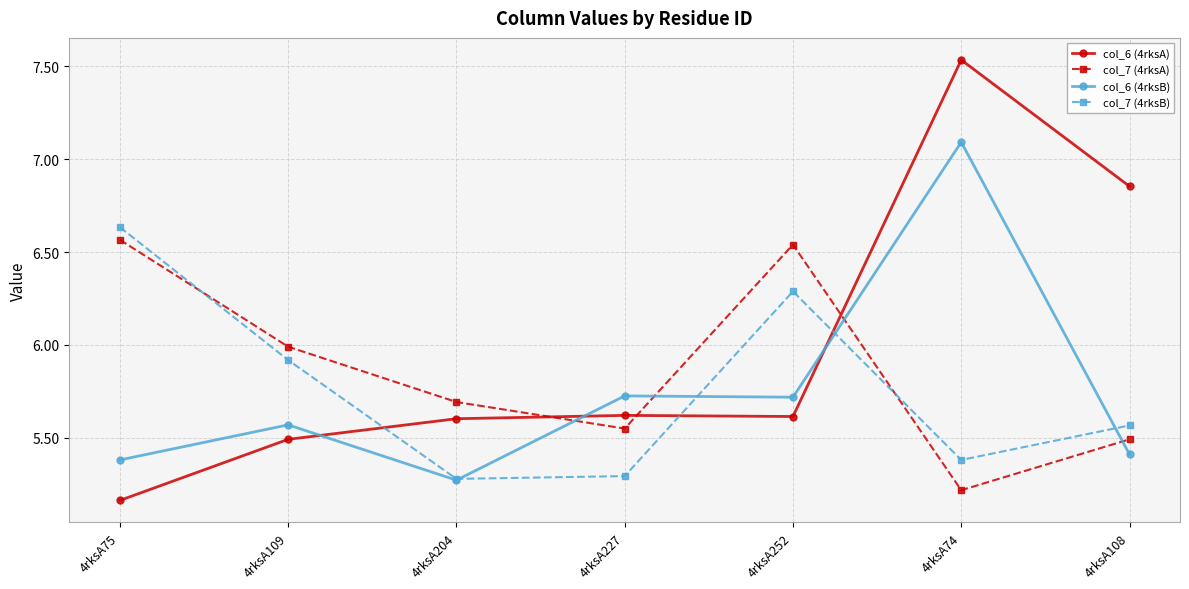

What is the approximate value of col_7 (4rksB) at 4rksA252?

6.3